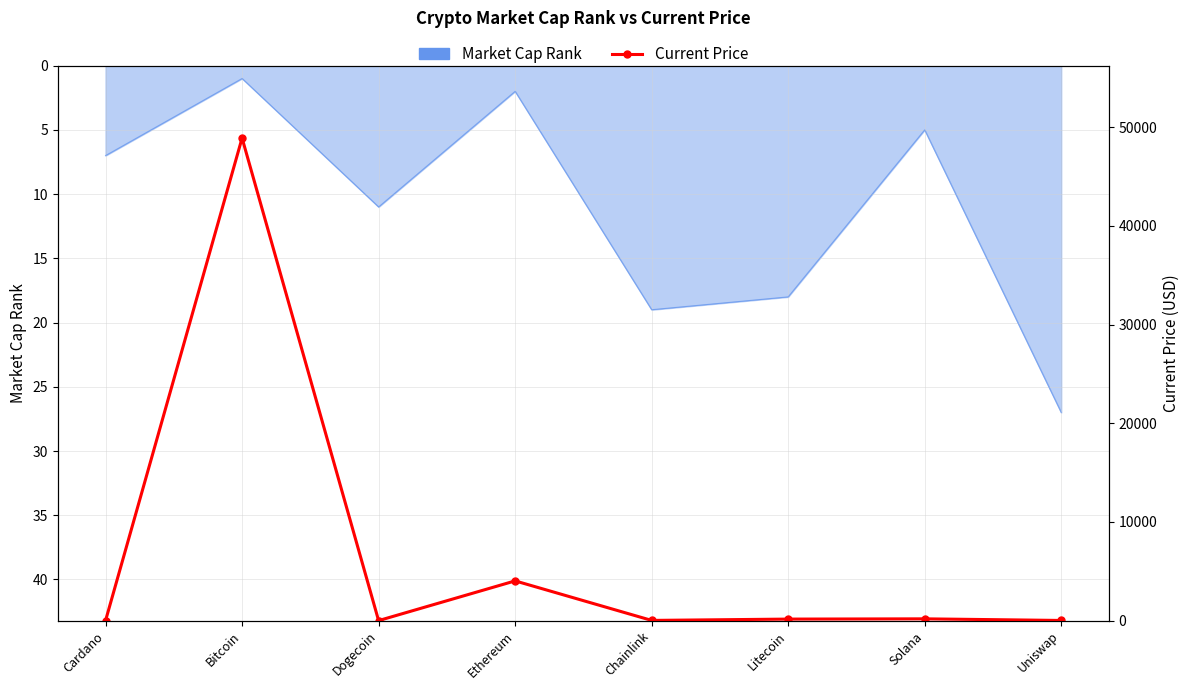

What is the value of the 4th point from the left?

4024.3